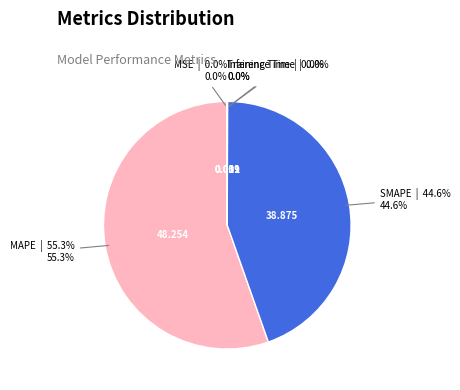

Is there a majority slice in this chart?

Yes